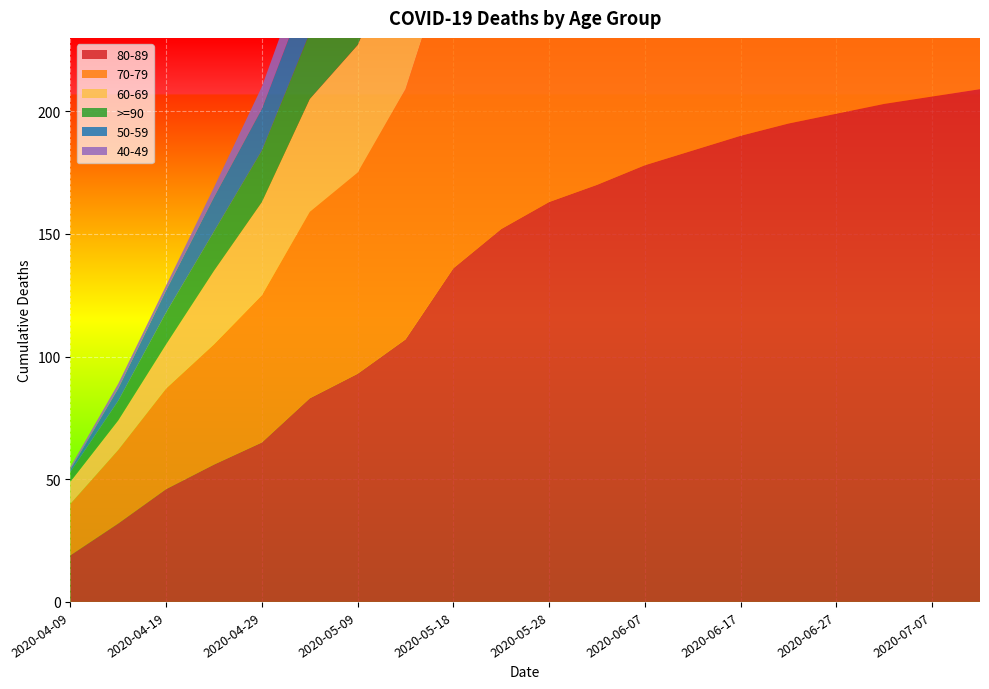

Reading left to right, list all the values displayed in this chart.

80-89: 19	32	46	56	65	83	93	107	136	152	163	170	178	184	190	195	199	203	206	209
70-79: 21	30	41	49	60	76	82	102	133	146	158	165	172	177	182	186	190	193	196	198
60-69: 9	12	18	30	38	46	52	63	82	93	102	109	115	120	124	128	131	134	136	138
>=90: 4	8	13	16	21	27	33	38	49	55	60	64	67	70	72	74	76	77	78	79
50-59: 1	5	9	14	17	20	22	27	40	46	51	55	58	61	63	65	67	68	69	70
40-49: 1	2	2	4	9	12	15	22	28	32	35	37	39	41	42	43	44	45	45	46